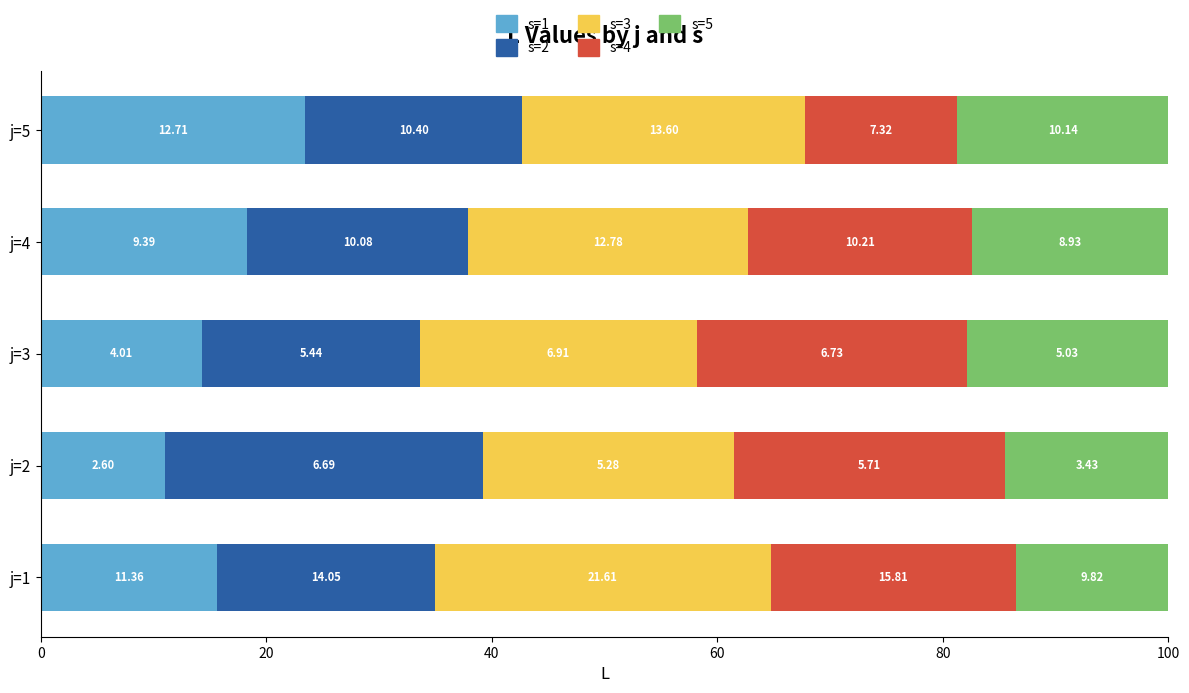

Rank the series by their maximum value, from highest to lowest.

s=3, s=2, s=4, s=1, s=5